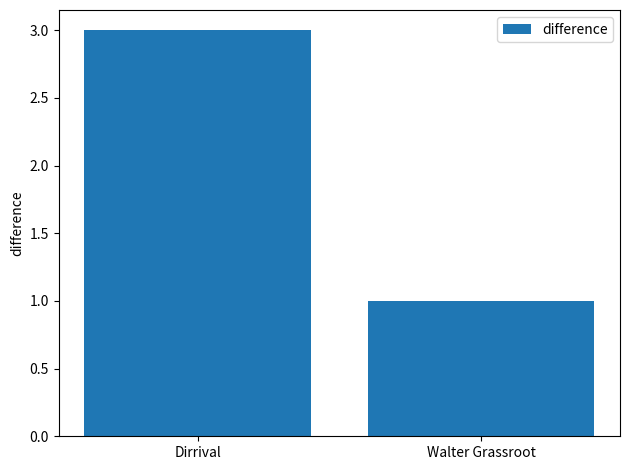

Does the chart contain stacked bars?

No